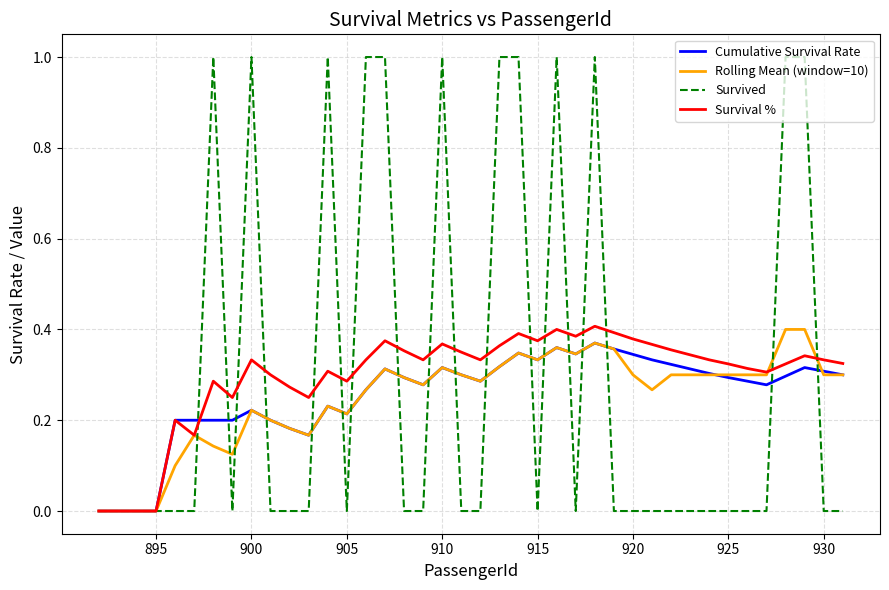

True or false: Survival % has more than 1 interior local peaks.

True